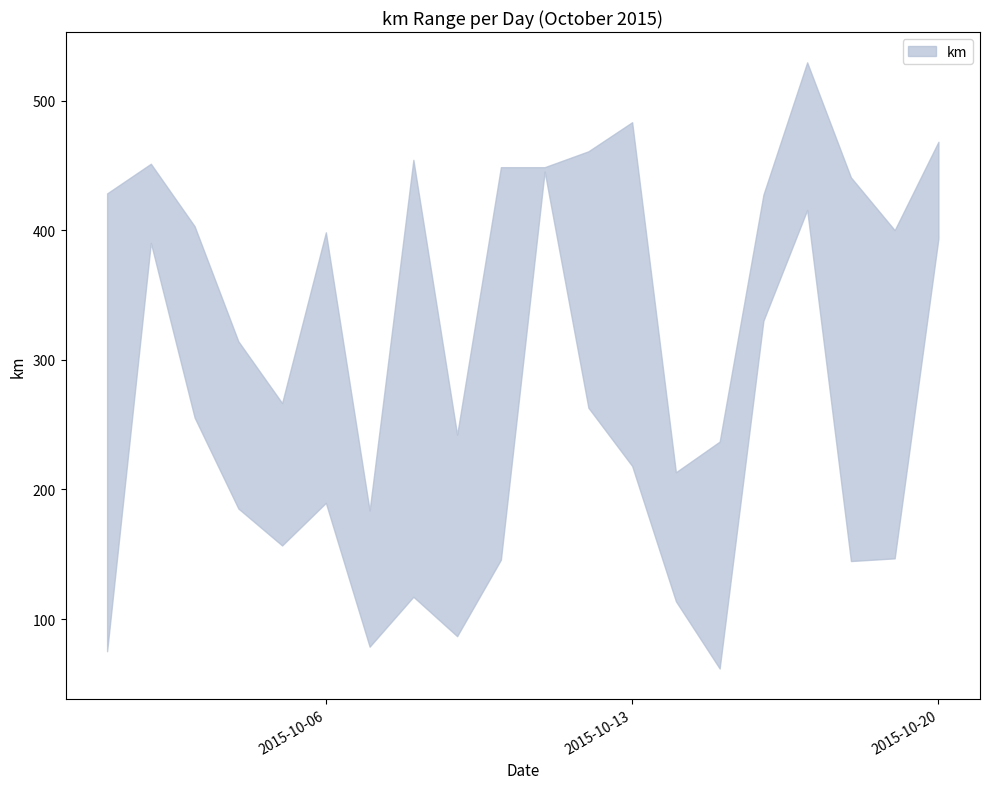

Between which two adjacent categories do km_upper and km_lower first intersect?

2015-10-10 and 2015-10-11